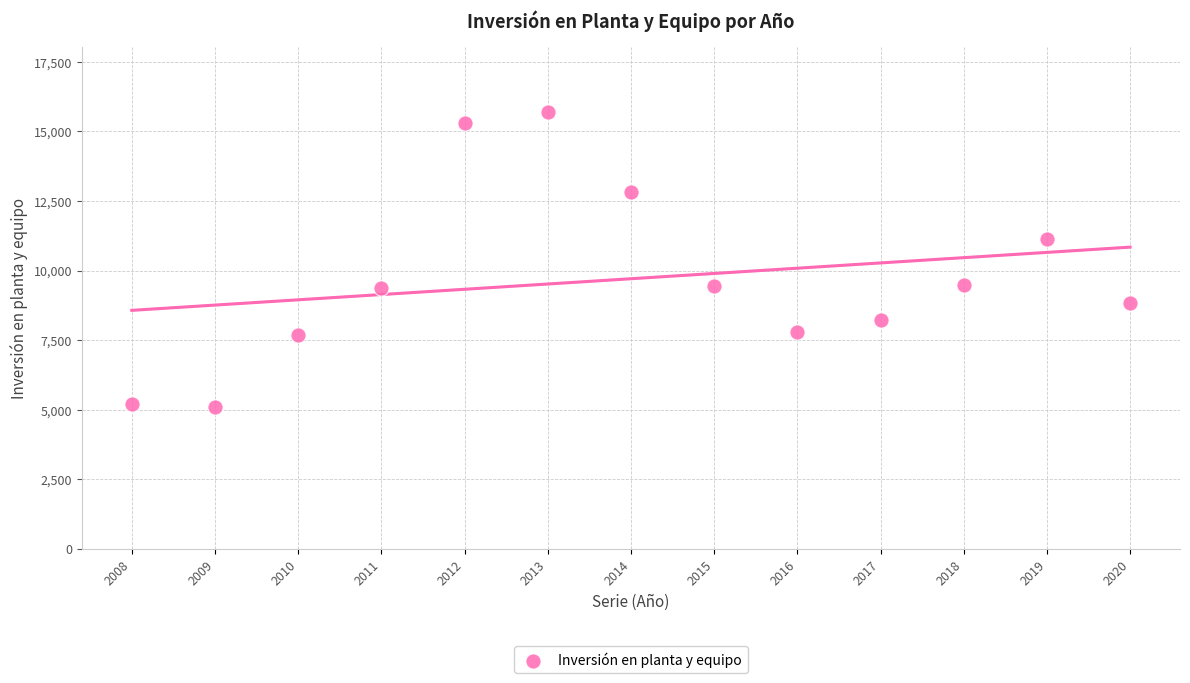

What is the range of X values (max minus min)?

12